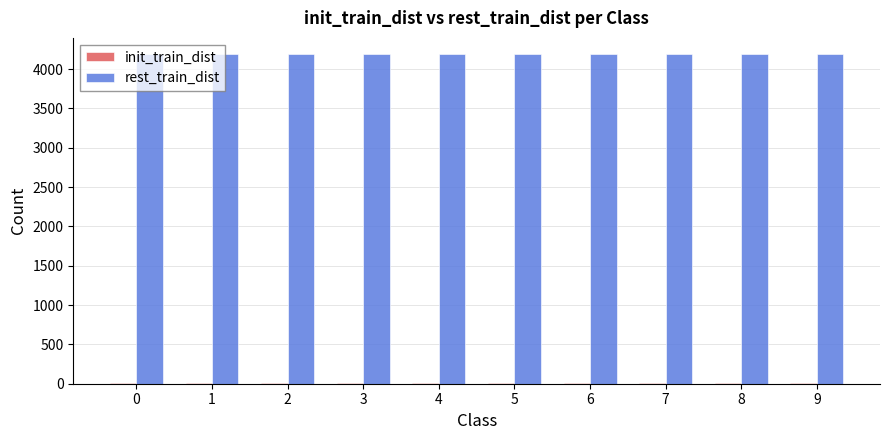

The value of rest_train_dist at 9 is 7223. True or false?

False